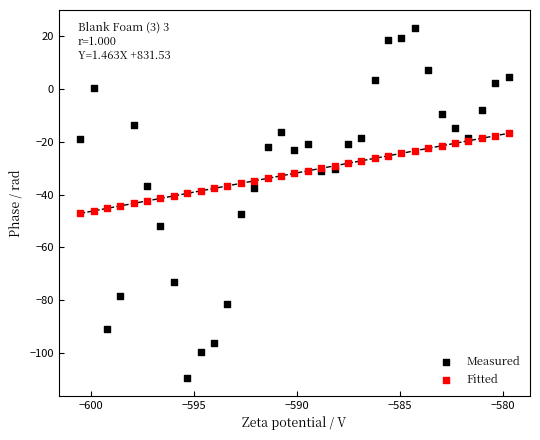

Which series contains the lowest Y value?

Measured